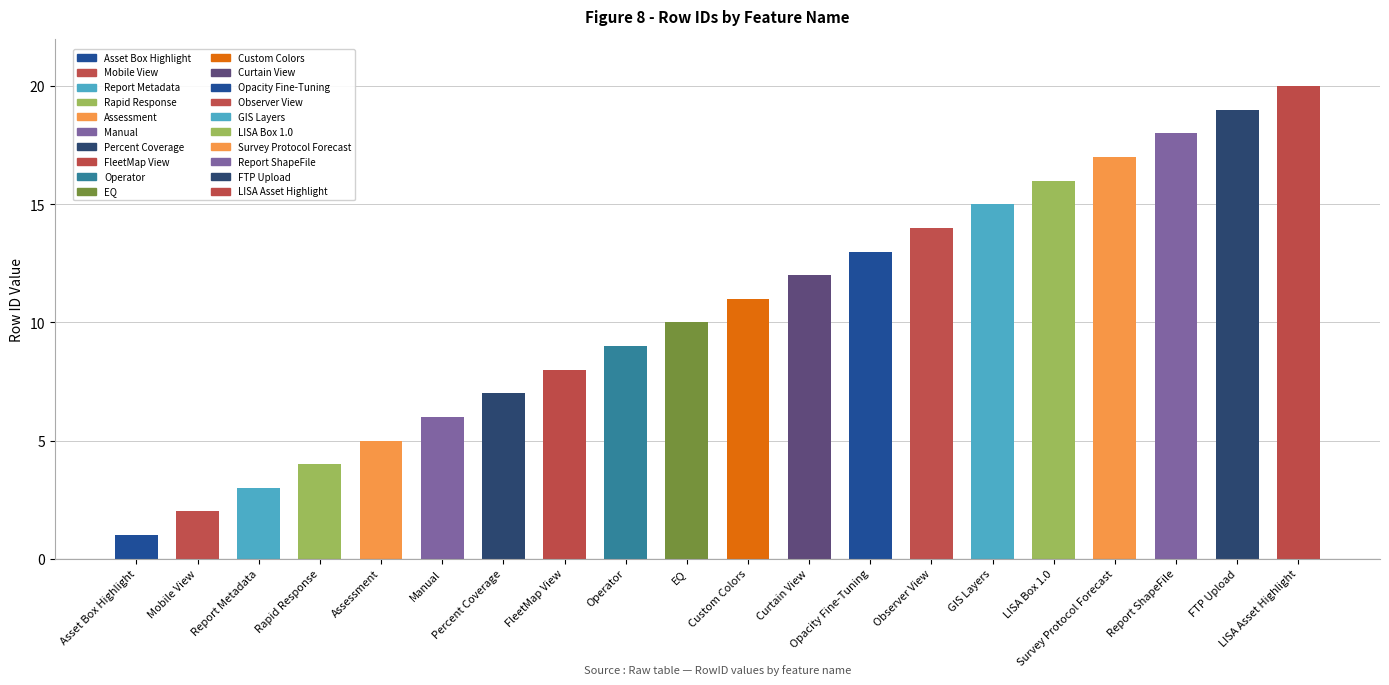

Does the chart contain any negative values?

No